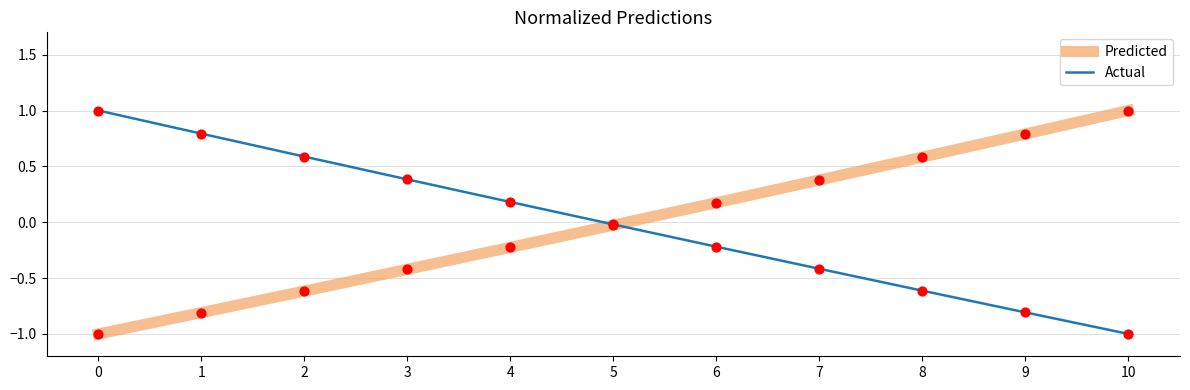

What is the spread (max minus min) of values at 8?

1.2